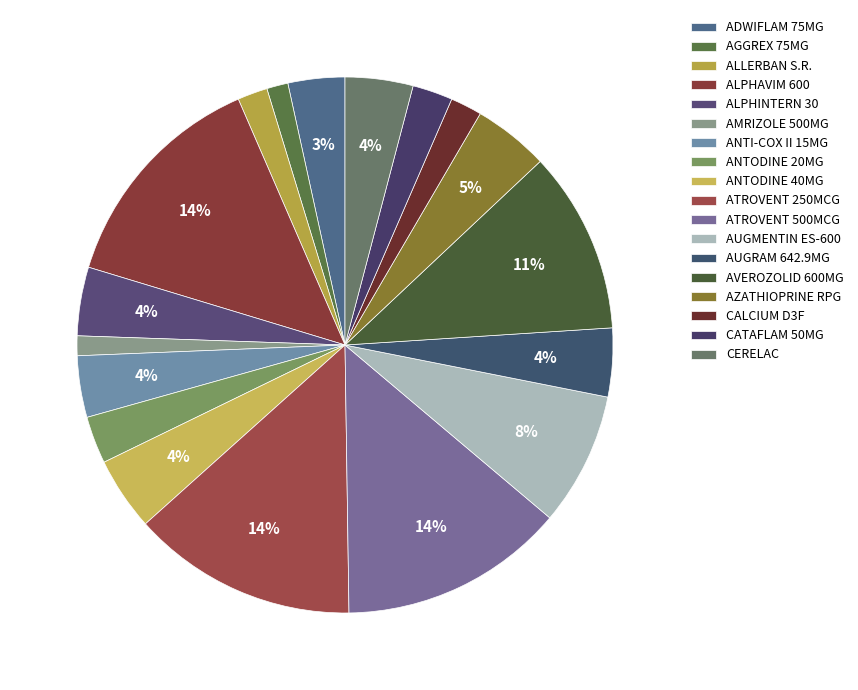

How many slices are in this pie chart?

18